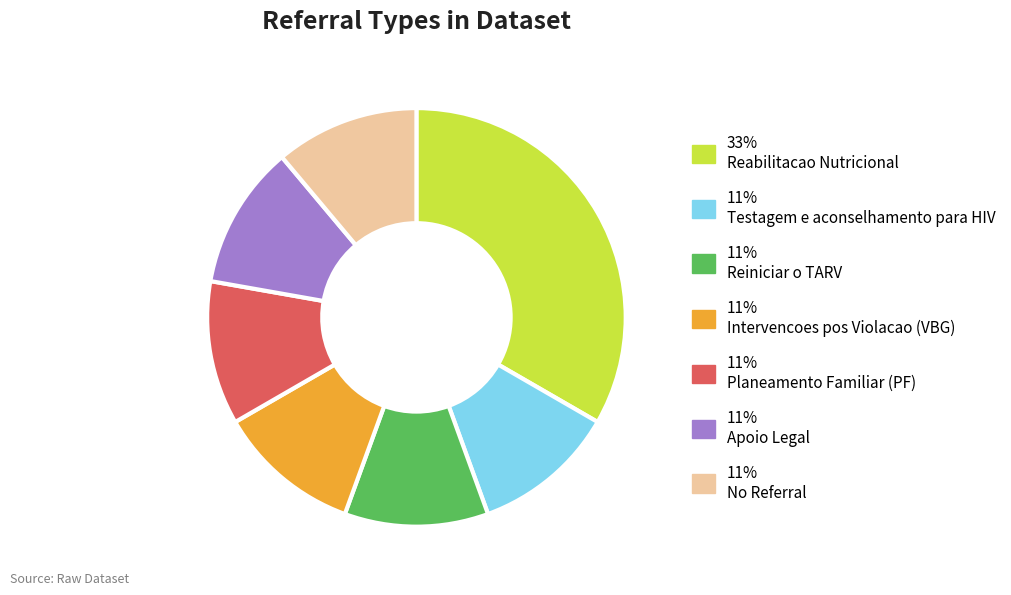

Count the number of slices in the pie.

7